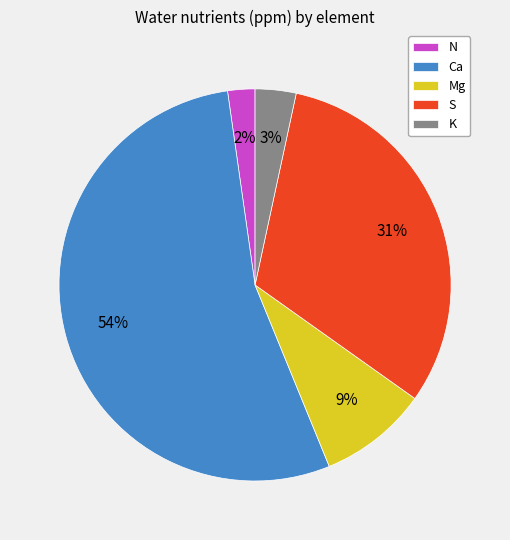

To the nearest percent, what is the average slice percentage?

20%